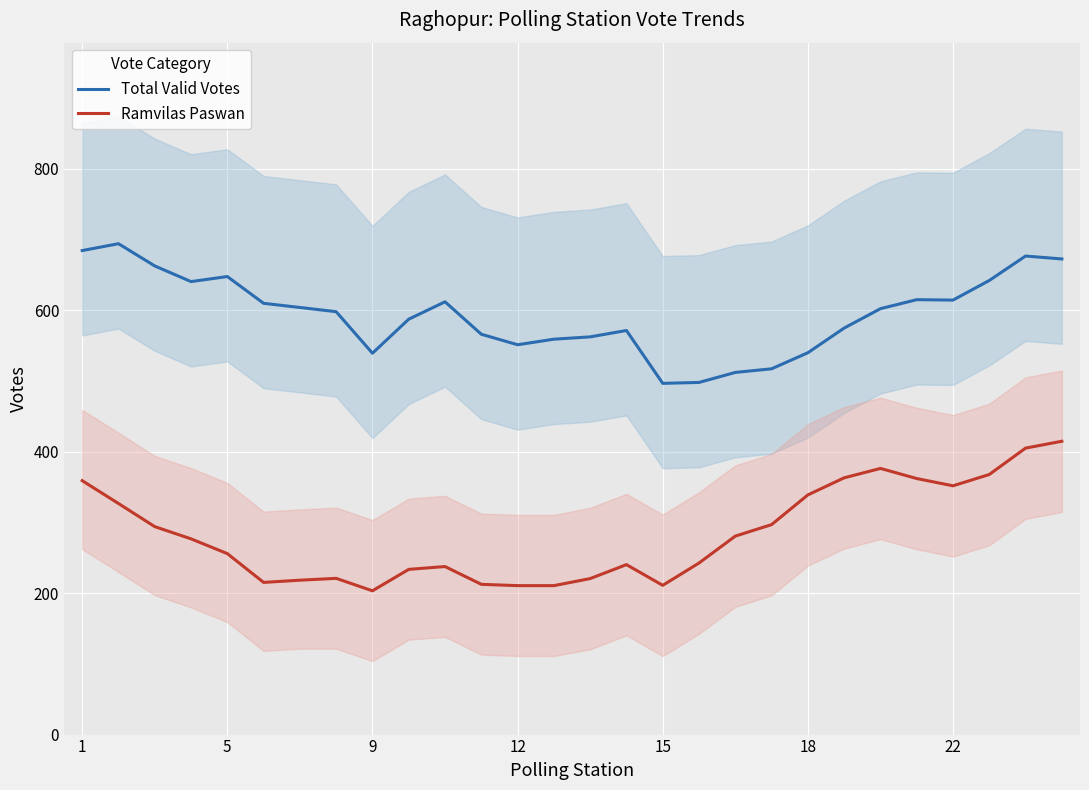

True or false: Total Valid Votes and Ramvilas Paswan intersect in this chart.

False